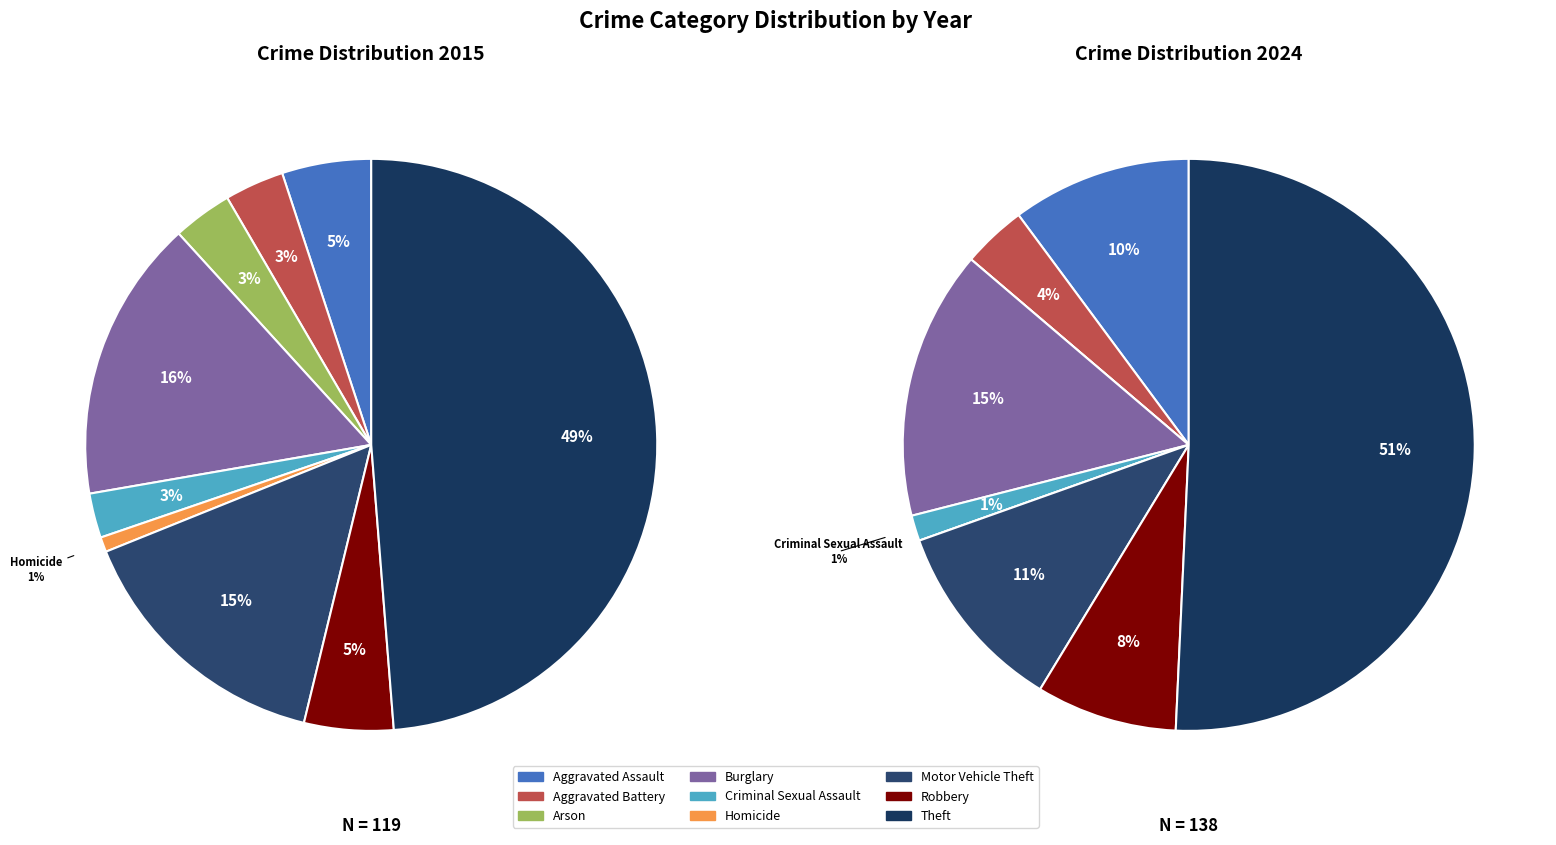

To the nearest percent, what is the difference between the largest and smallest slice percentages?

48%